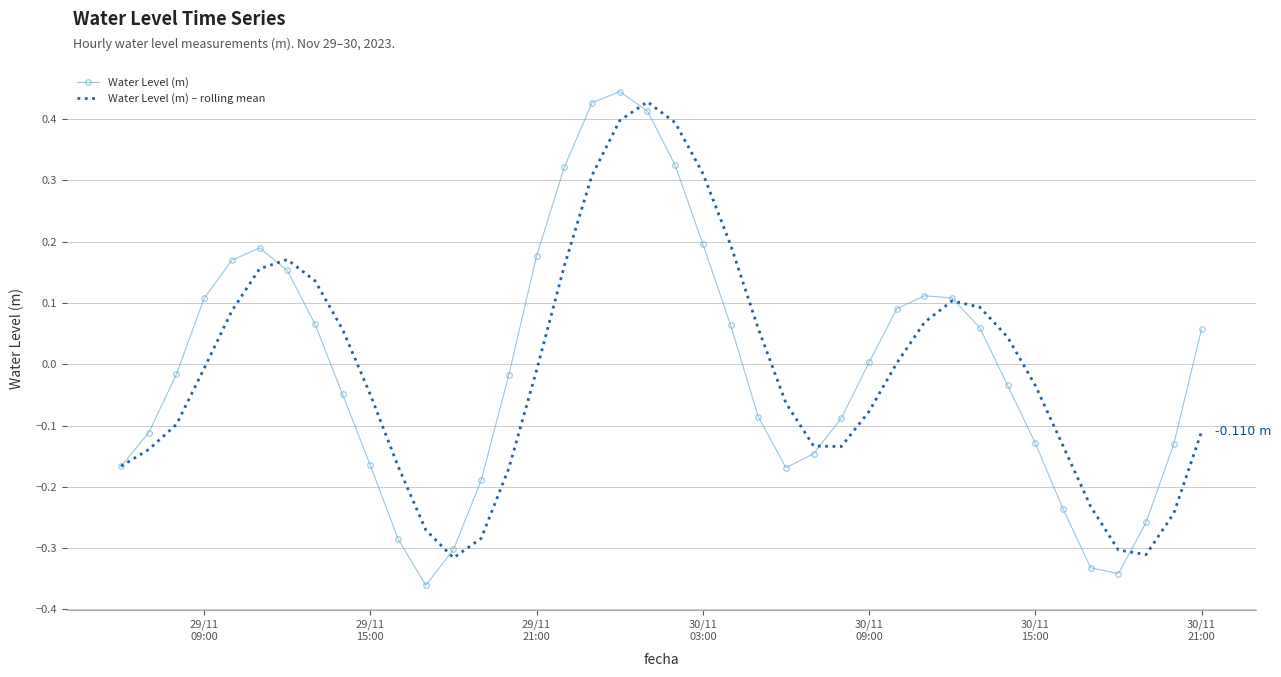

What is the difference between the maximum and minimum values in the Water Level (m) – rolling mean series?

0.7